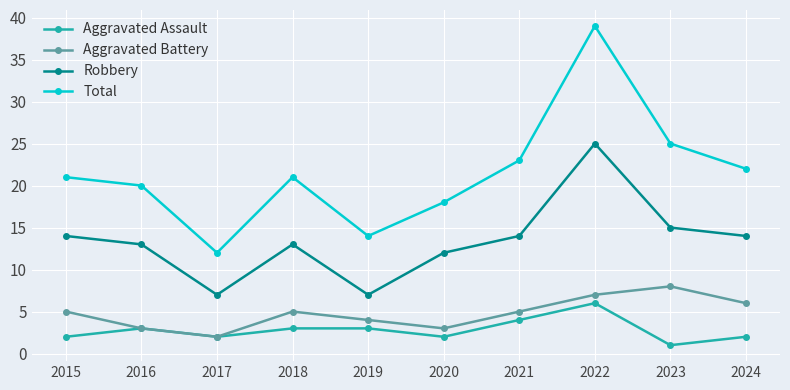

How many data points in Robbery are less than 14?

5